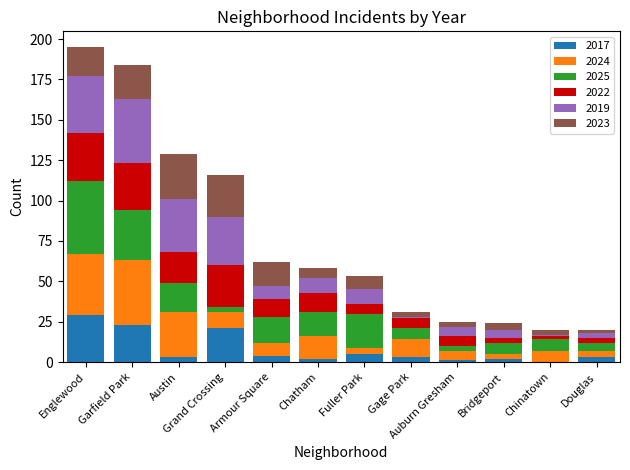

Are the bars grouped side by side (vs. stacked)?

No